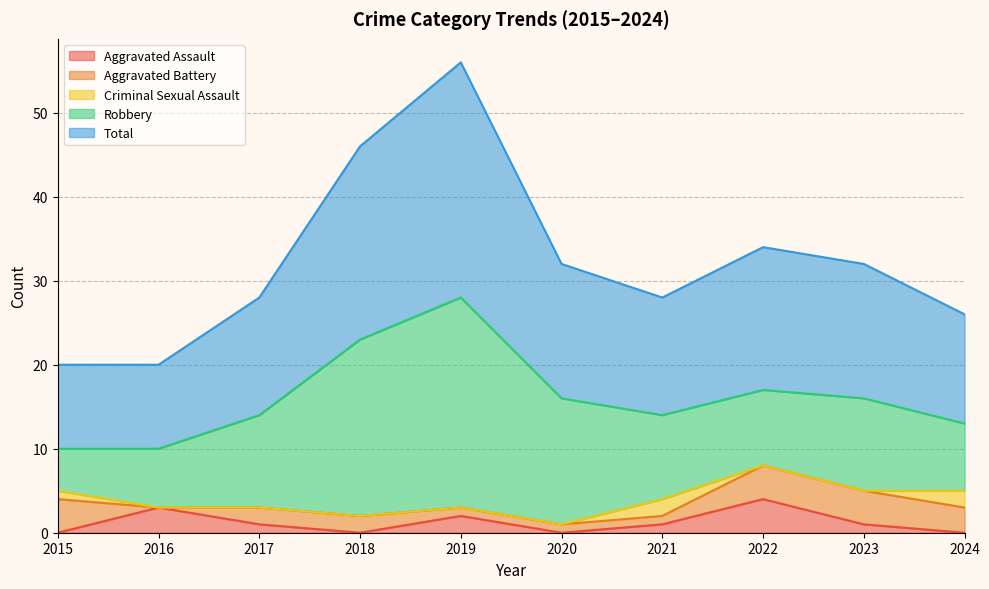

What is the value of the Aggravated Battery point at the 9th from the left?

4